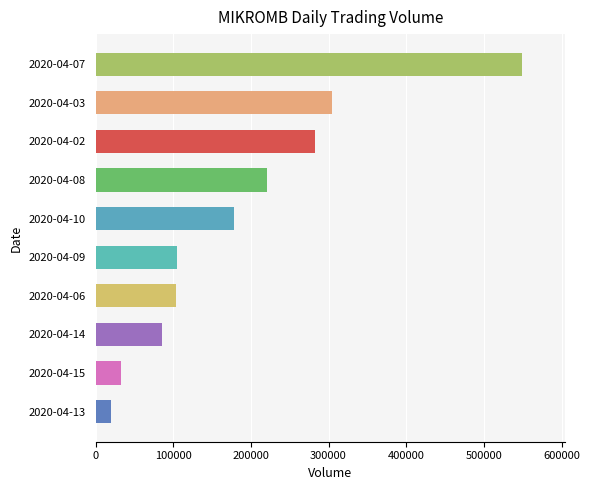

What is the approximate value at 2020-04-07, to the nearest 50?

549400